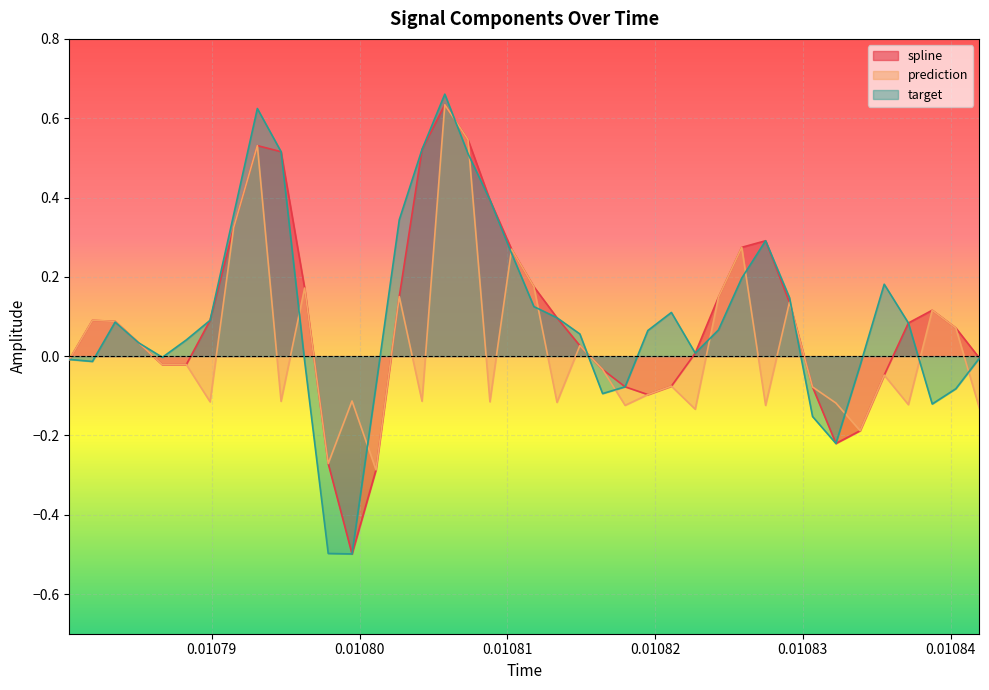

What is the minimum value shown in the chart?

-0.5